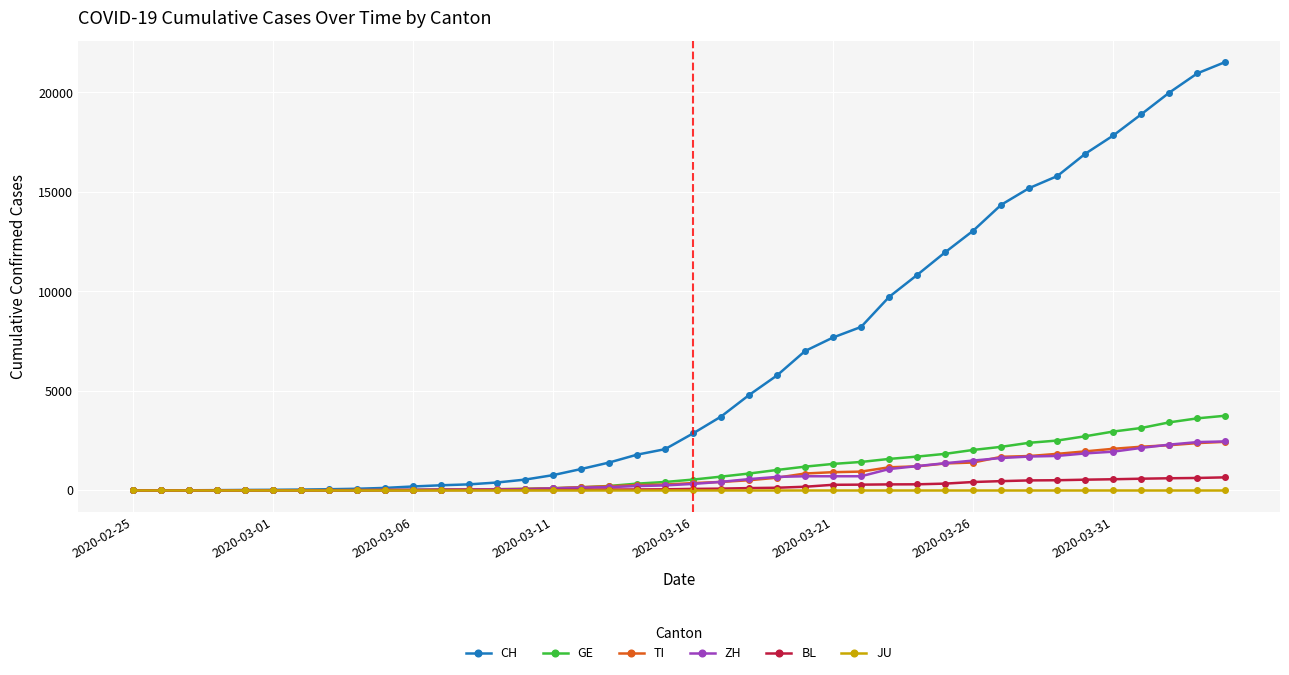

Which series has the widest spread of values?

CH